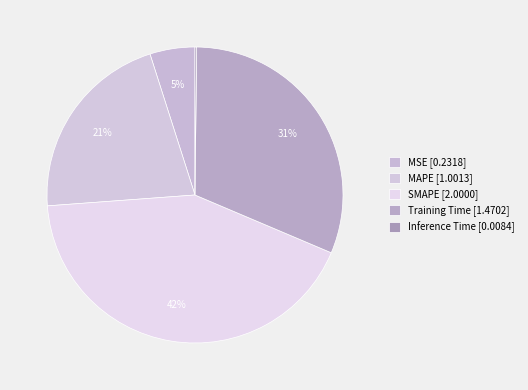

The MSE slice represents 14% of the pie. True or false?

False